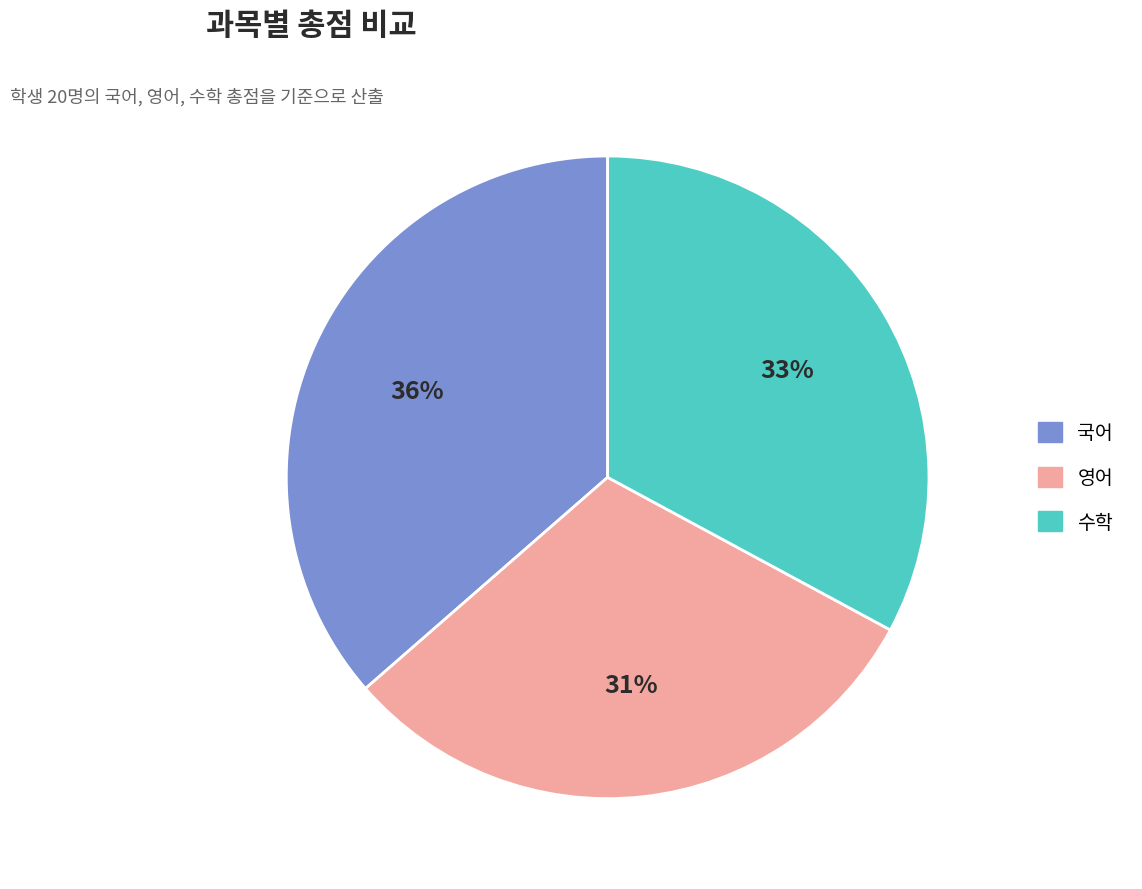

Which slice is the smallest?

영어